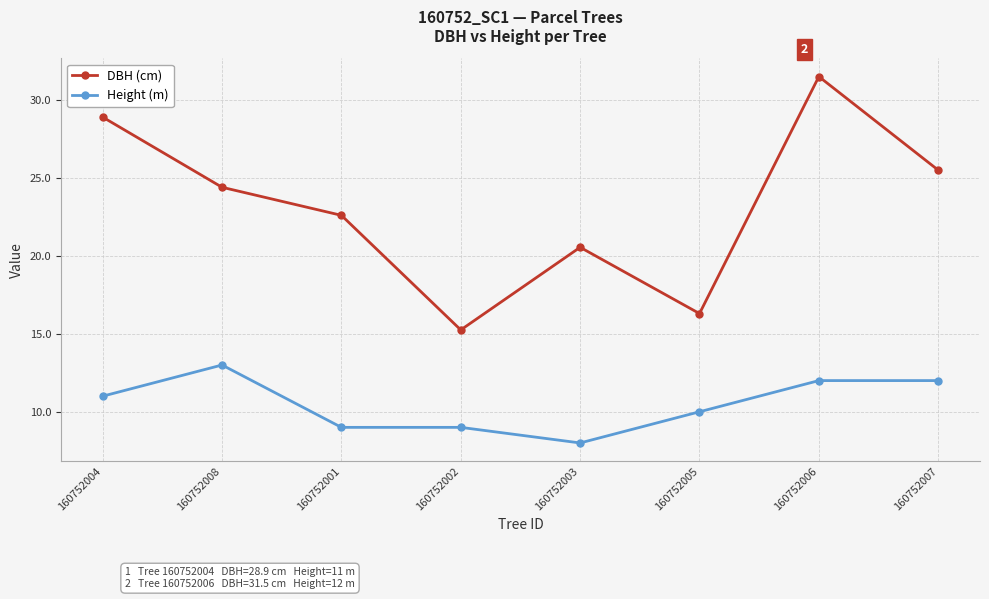

List the series in order of their overall mean, highest first.

DBH (cm), Height (m)